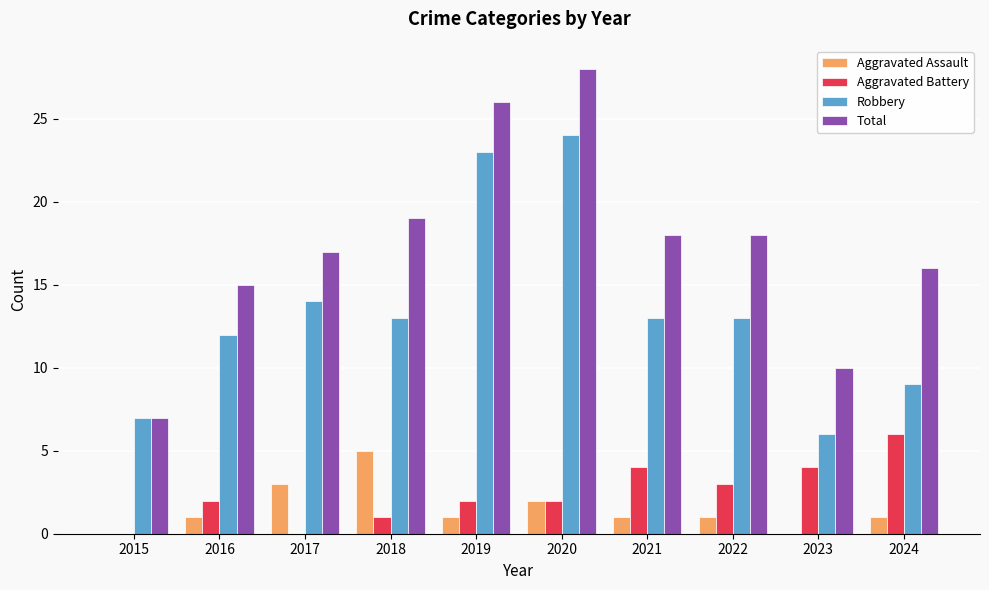

Read the Aggravated Assault value at 2018.

5